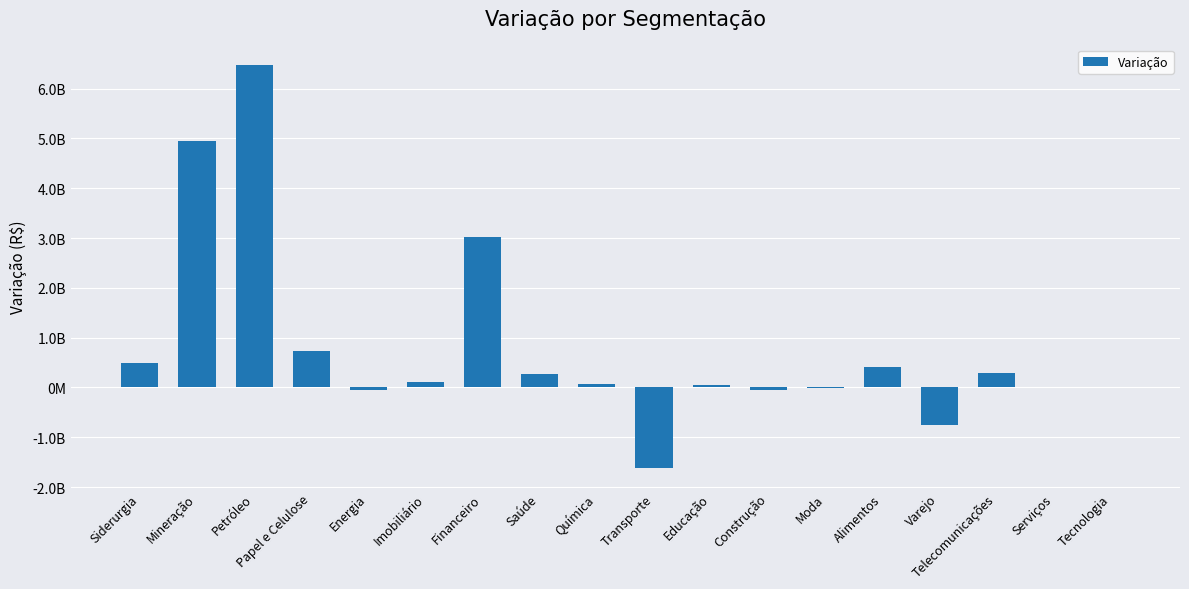

Are the bars horizontal?

No